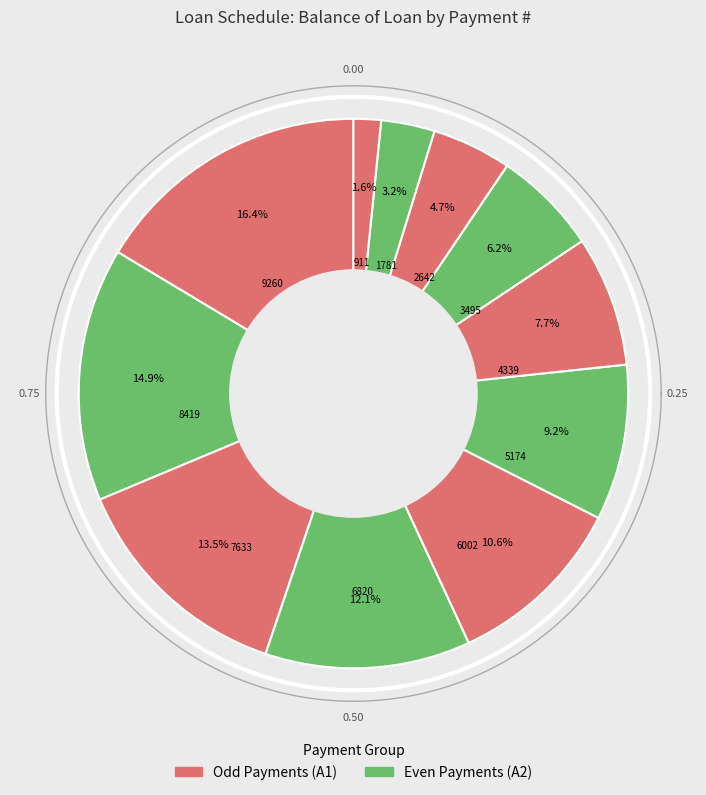

What percentage is NOT represented by 10?

96.8%